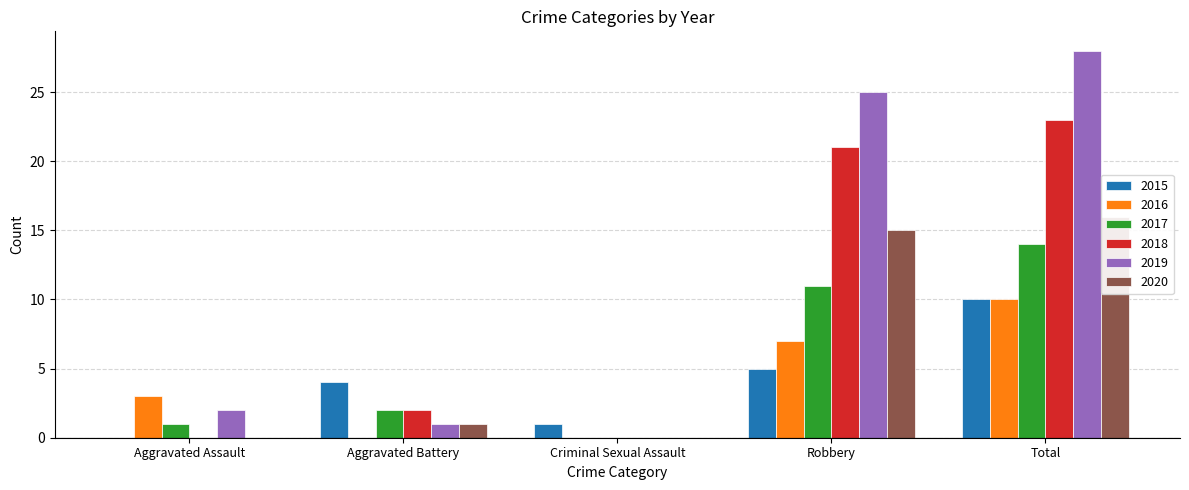

At Aggravated Battery, list the series in order from largest to smallest.

2015, 2017, 2018, 2019, 2020, 2016